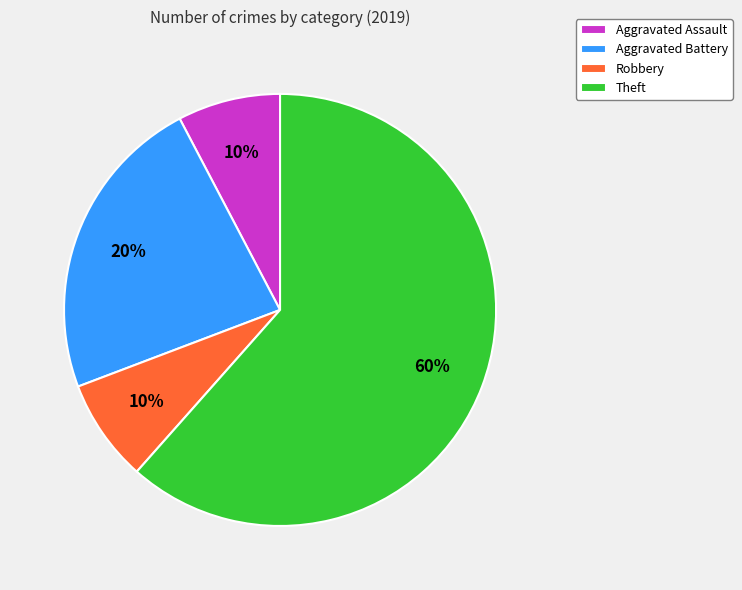

Do Aggravated Battery and Aggravated Assault together represent more than half of the pie?

No